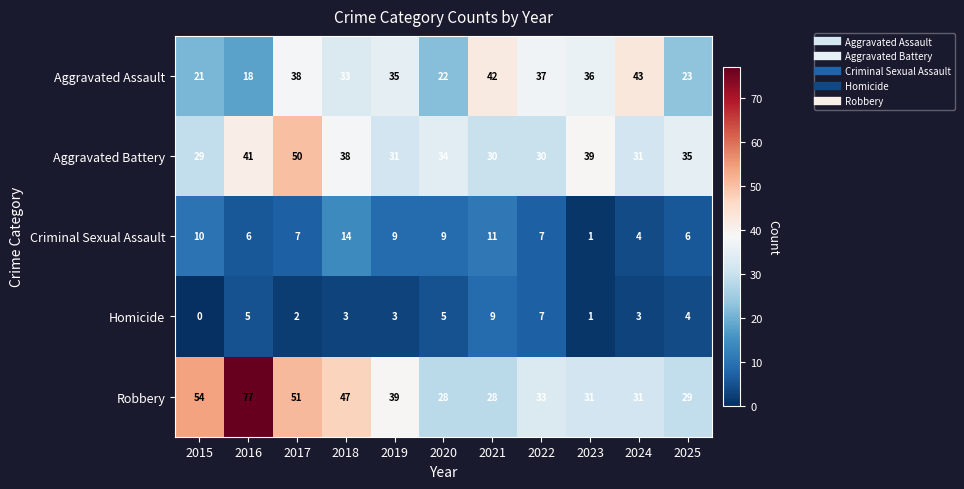

At which category is the sum across all series the highest?

2017